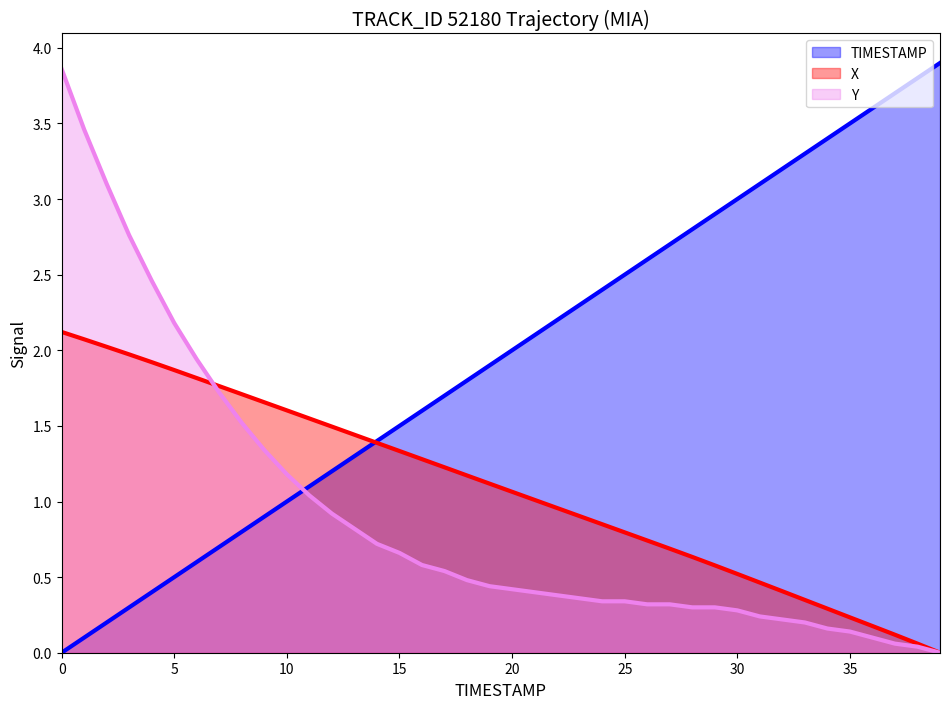

What is the difference between the second highest and minimum values in the Y series?

3.5